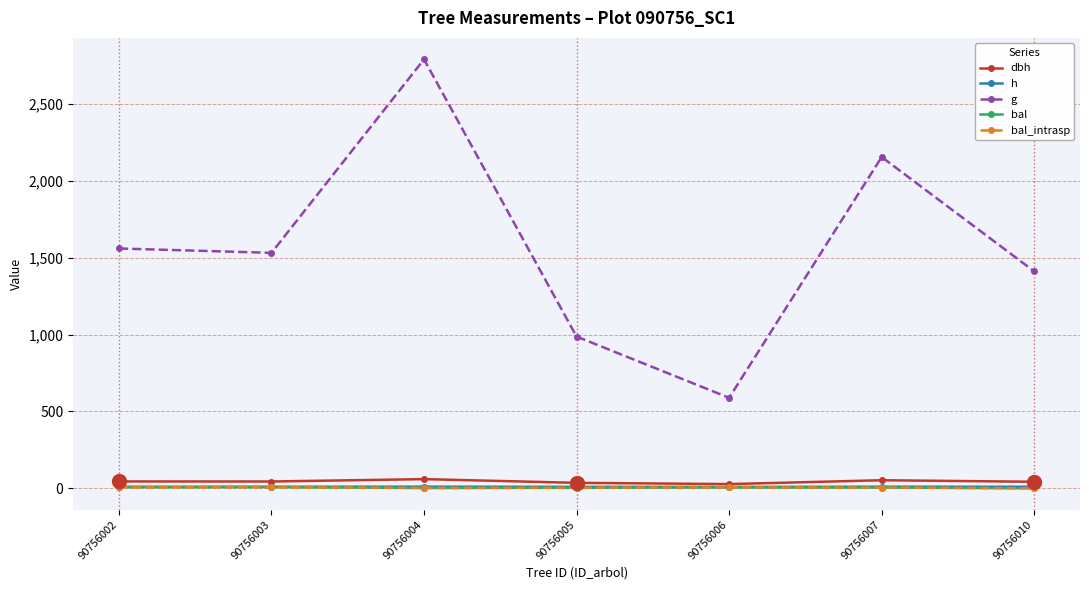

True or false: g and bal_intrasp cross at least once.

False